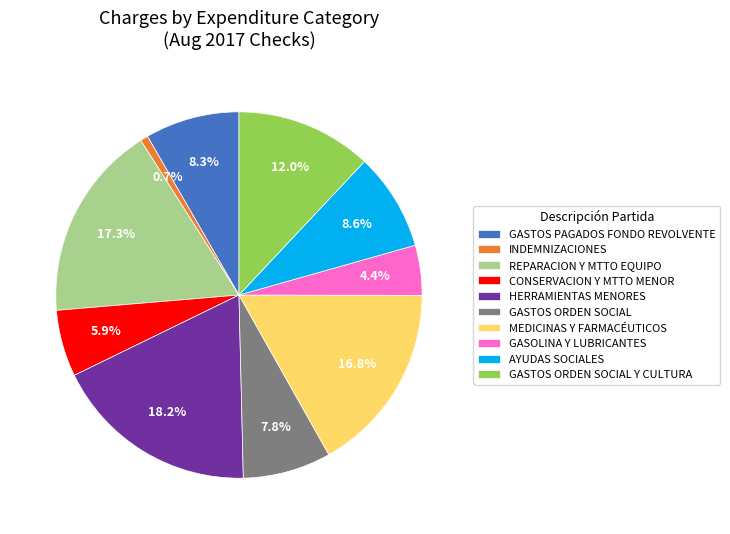

Does any single category account for the majority?

No